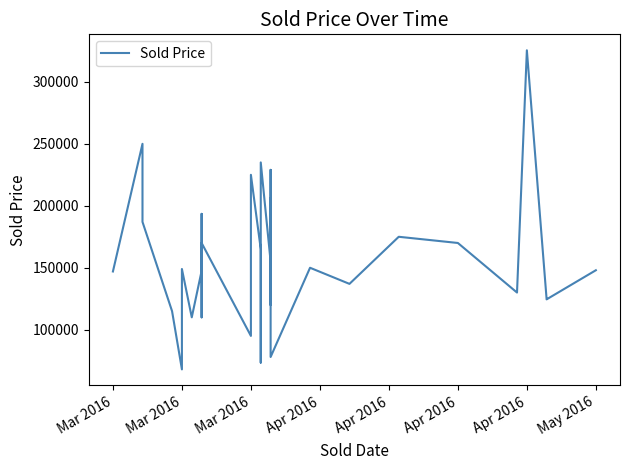

What is the difference between the values at 18 and 12?

60000